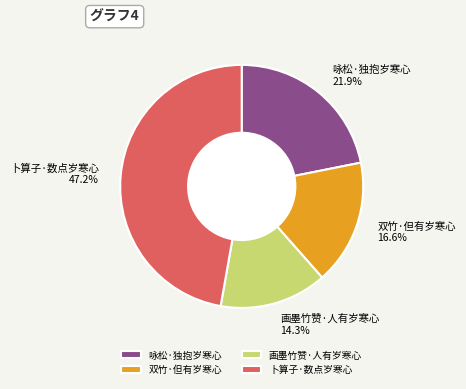

To the nearest percent, what is the combined percentage of 画墨竹赞·人有岁寒心 and 咏松·独抱岁寒心?

36%